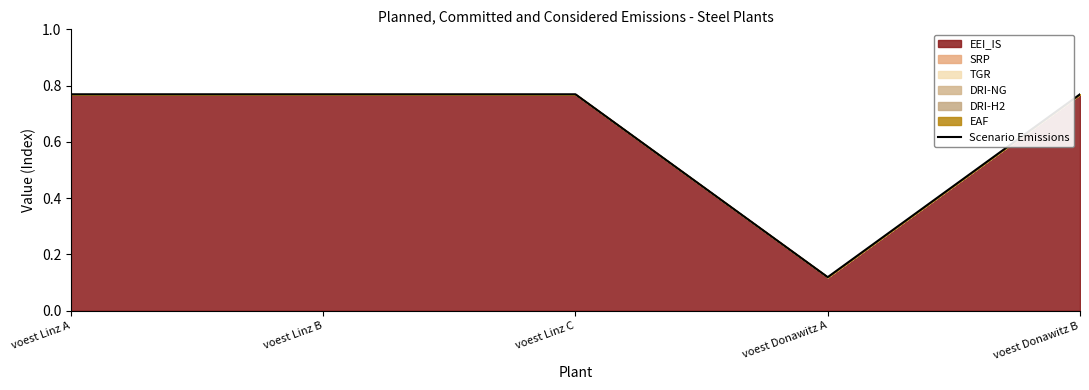

What is the greatest value displayed?

0.8